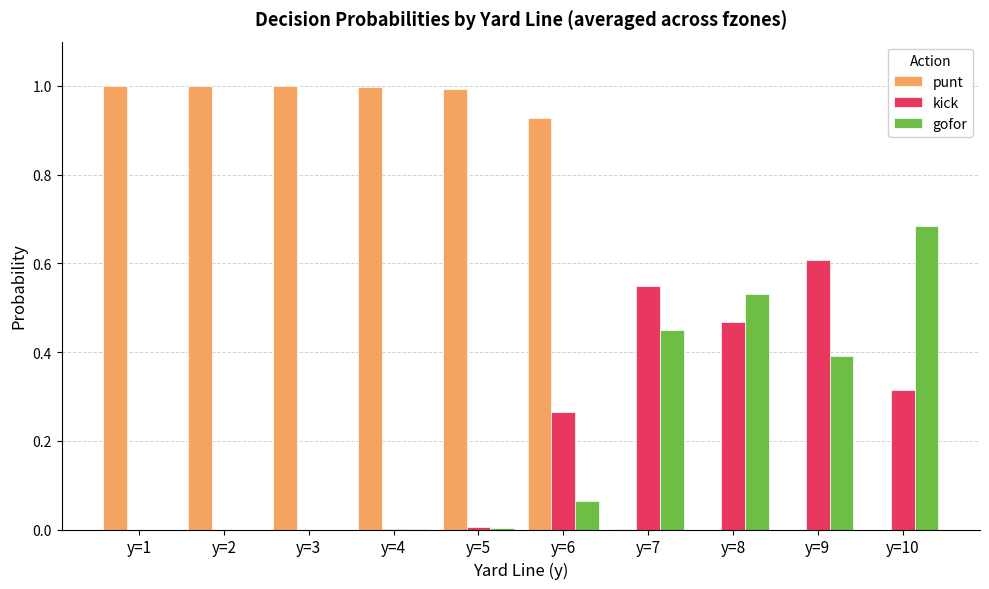

The gofor series shows 0.3 at y=3. True or false?

False